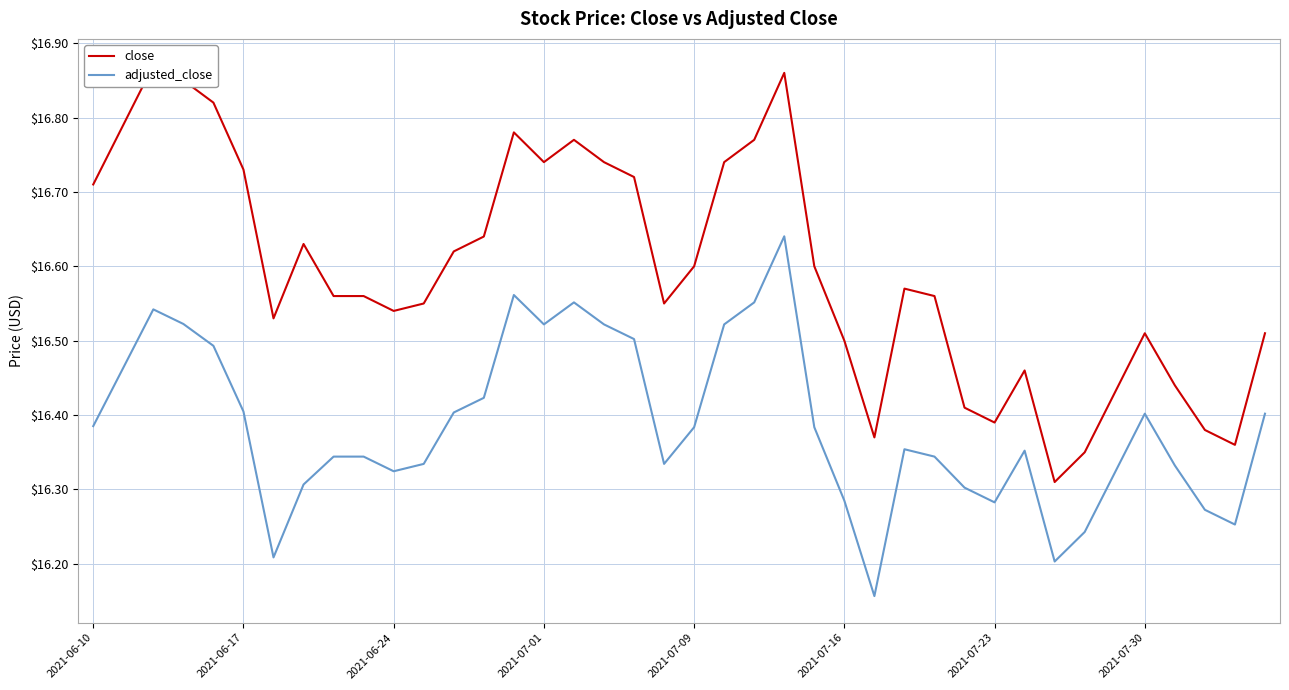

True or false: adjusted_close and close cross at least once.

False